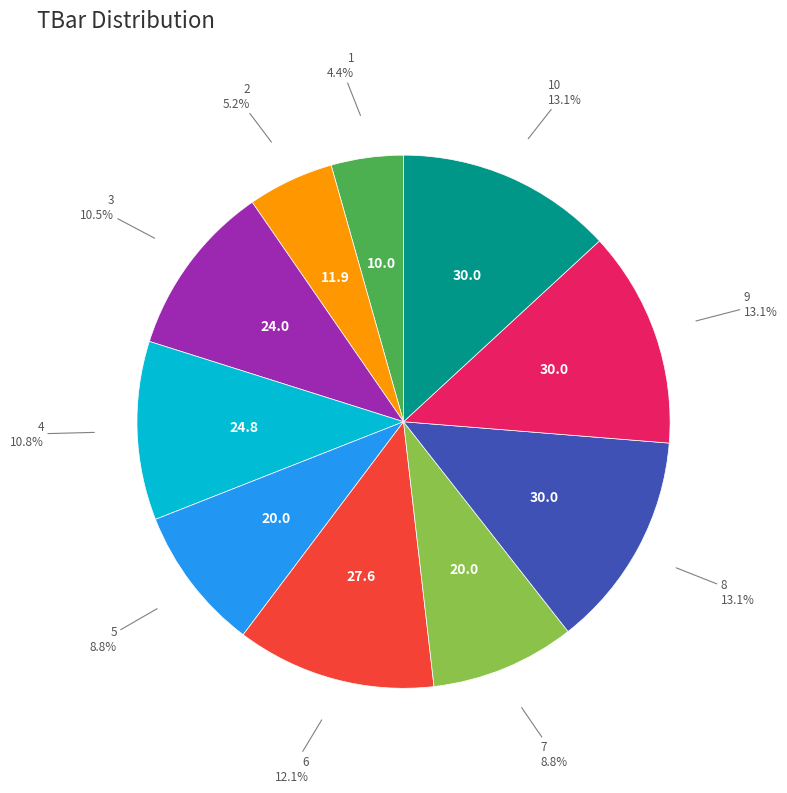

Is there any slice that represents more than half of the pie?

No